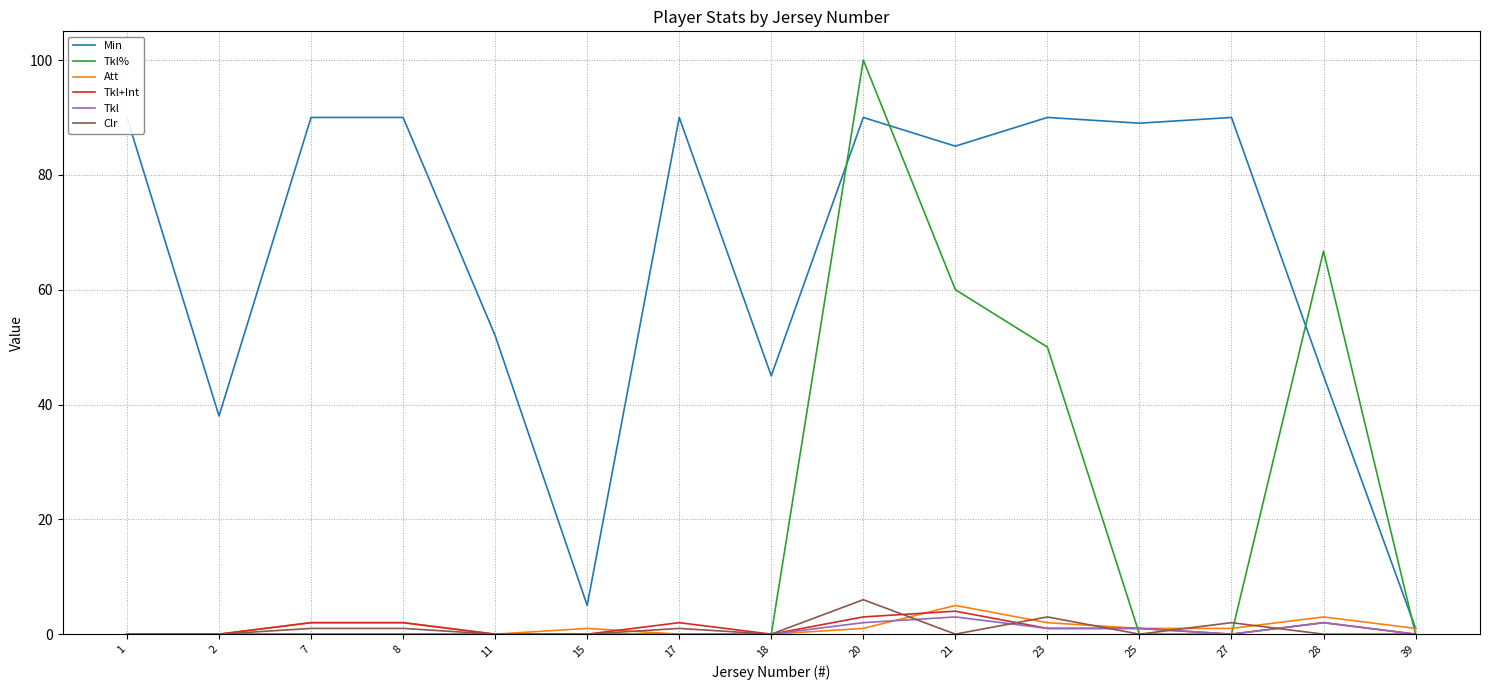

In Min, how many points are higher than both neighbors (excluding endpoints)?

4